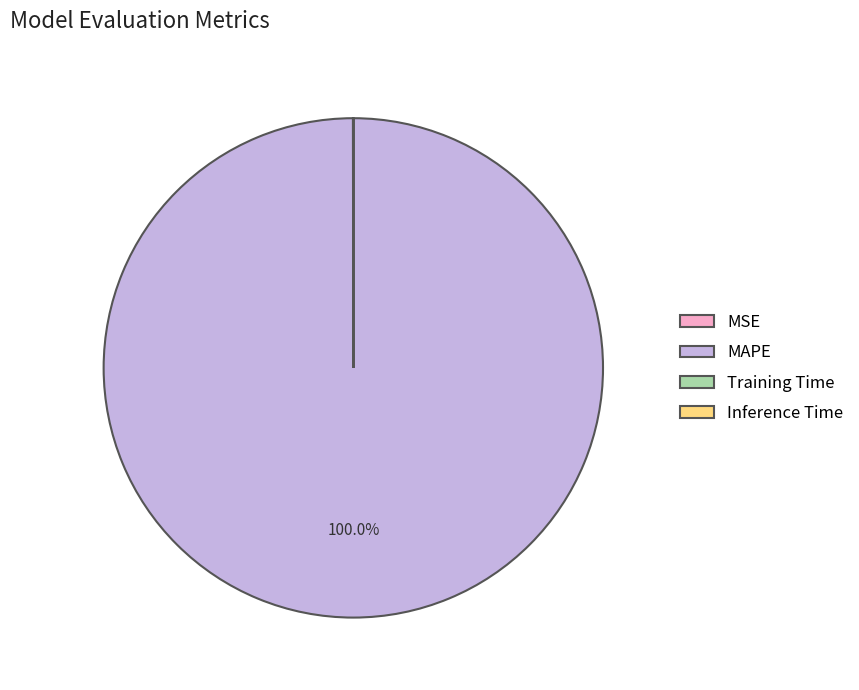

Does any single category account for the majority?

Yes